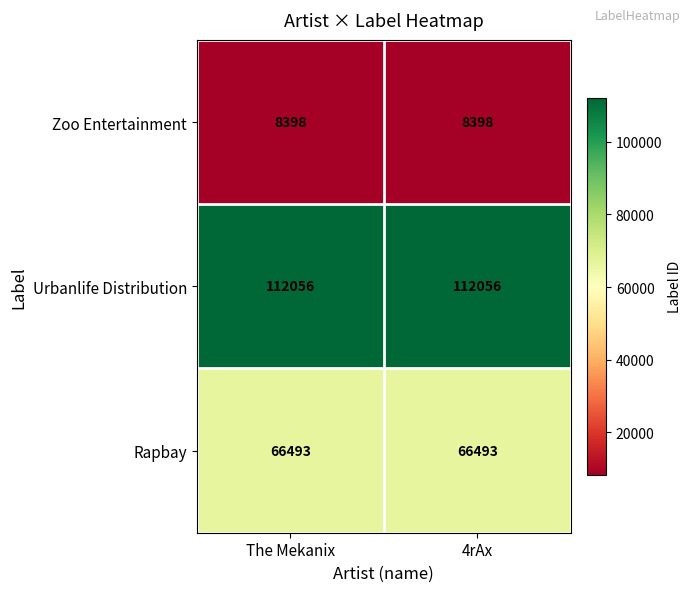

How many categories are shown in the chart?

2